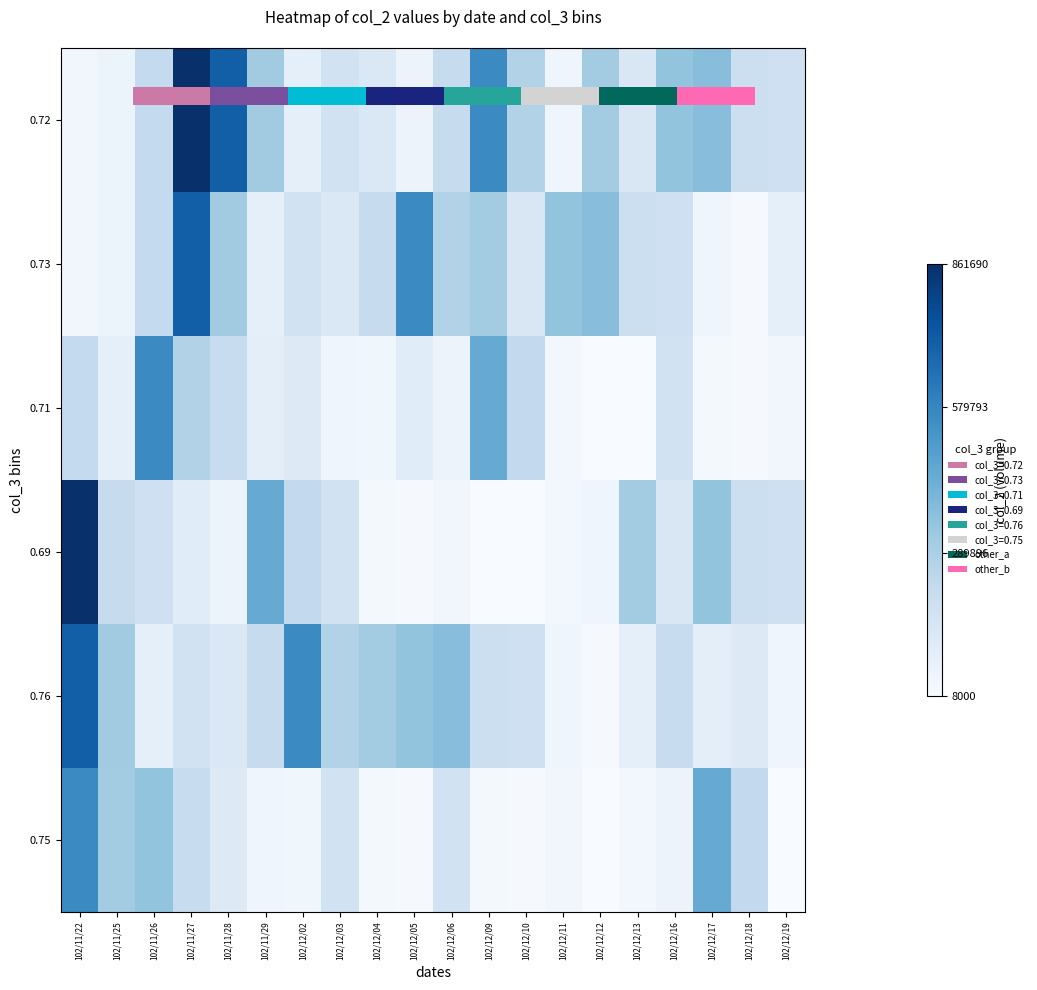

At how many categories does at least one series exceed 134585?

20